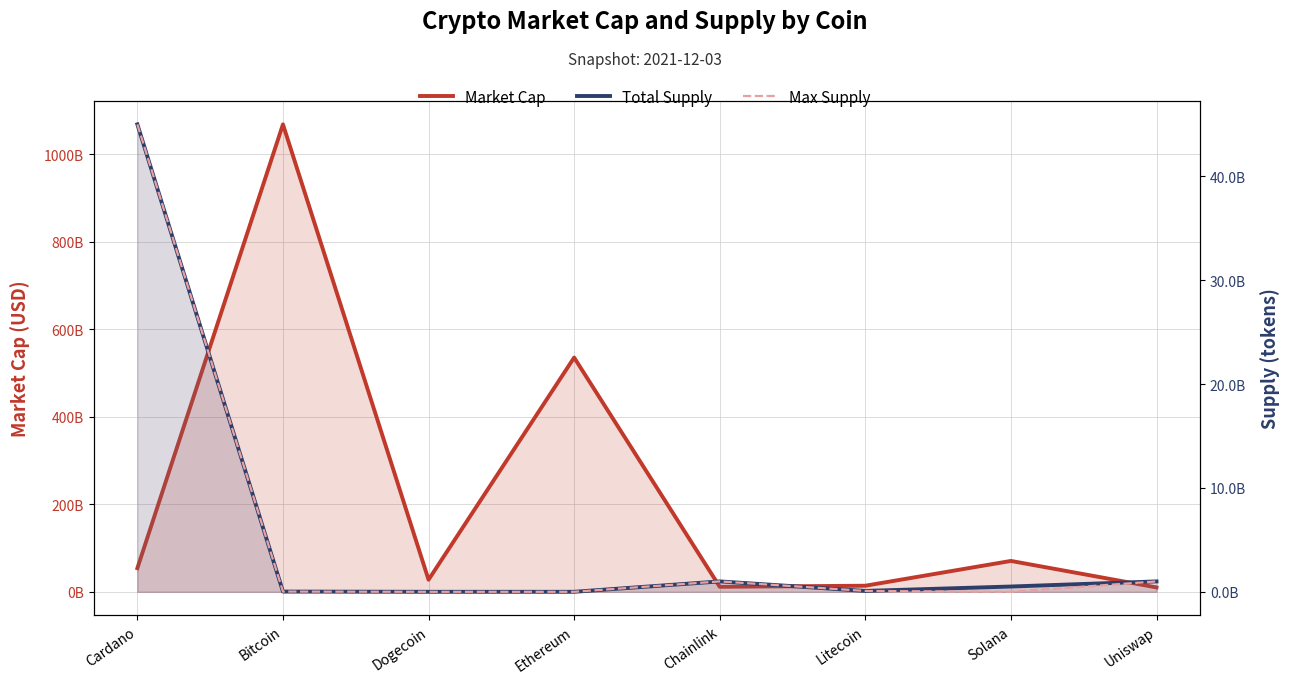

What is the difference between the Max Supply values at Ethereum and Uniswap?

1000000000.0